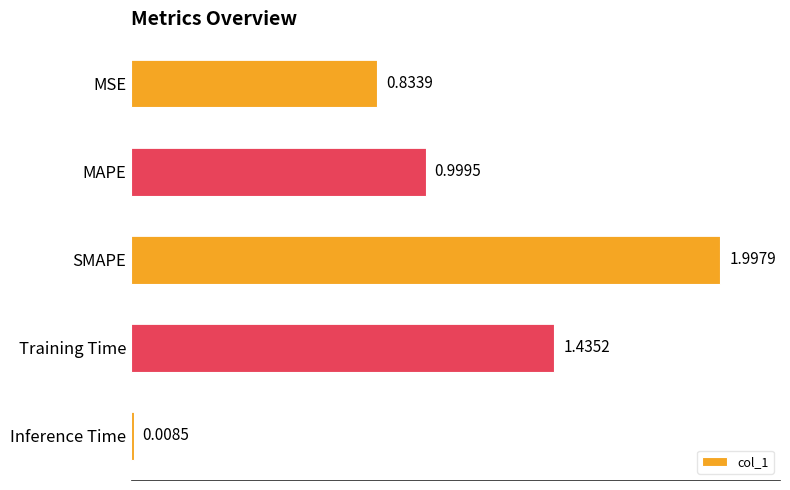

Between Training Time and MSE, which is larger?

Training Time